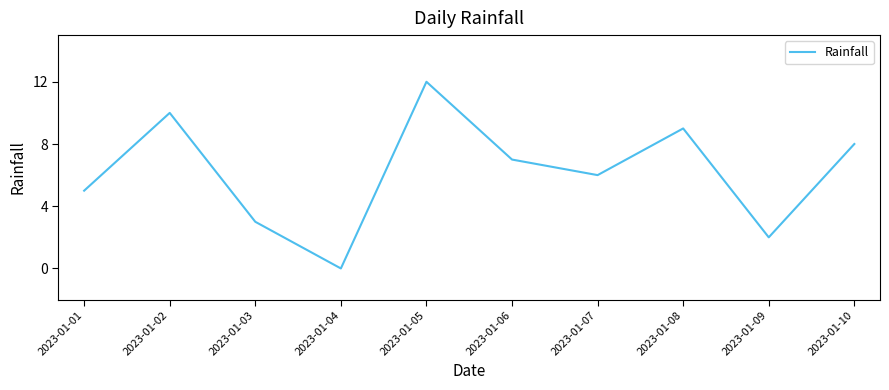

Which label corresponds to the smallest value in the chart?

2023-01-04